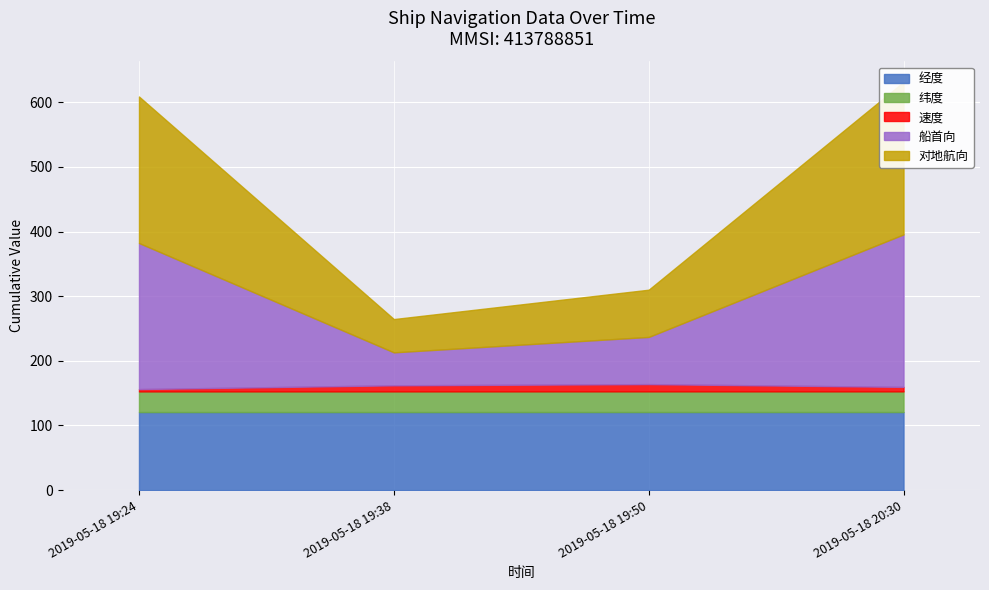

True or false: 速度 and 纬度 cross at least once.

False